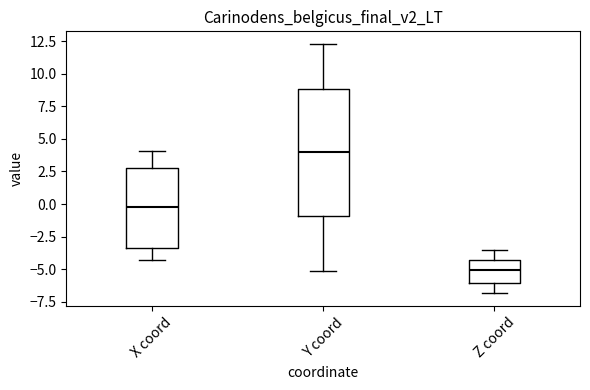

Which box is the tallest, from its lower edge to its upper edge?

Y coord